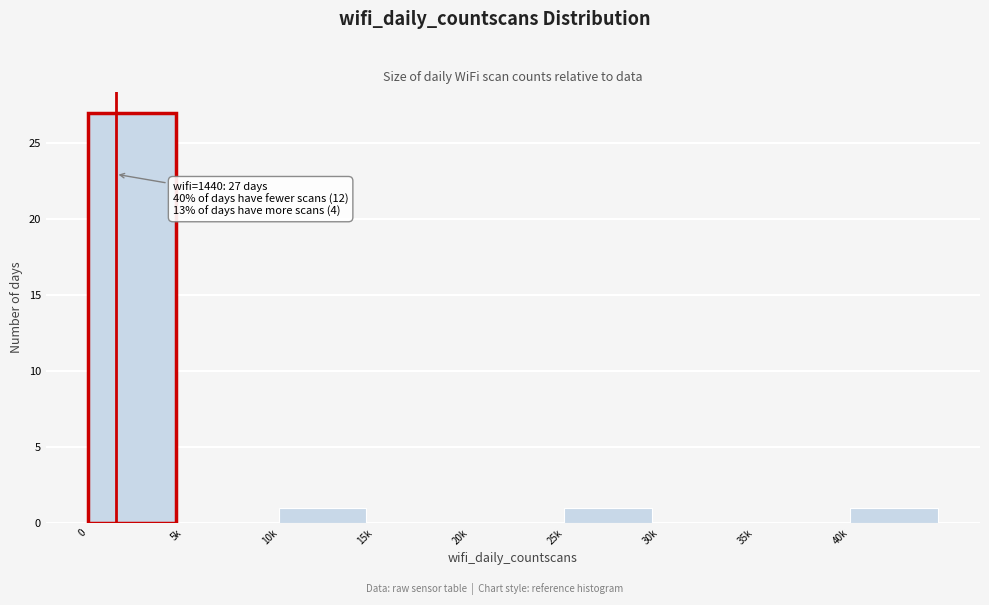

Reading left to right, list all the values displayed in this chart.

0=27	5k=0	10k=1	15k=0	20k=0	25k=1	30k=0	35k=0	40k=1